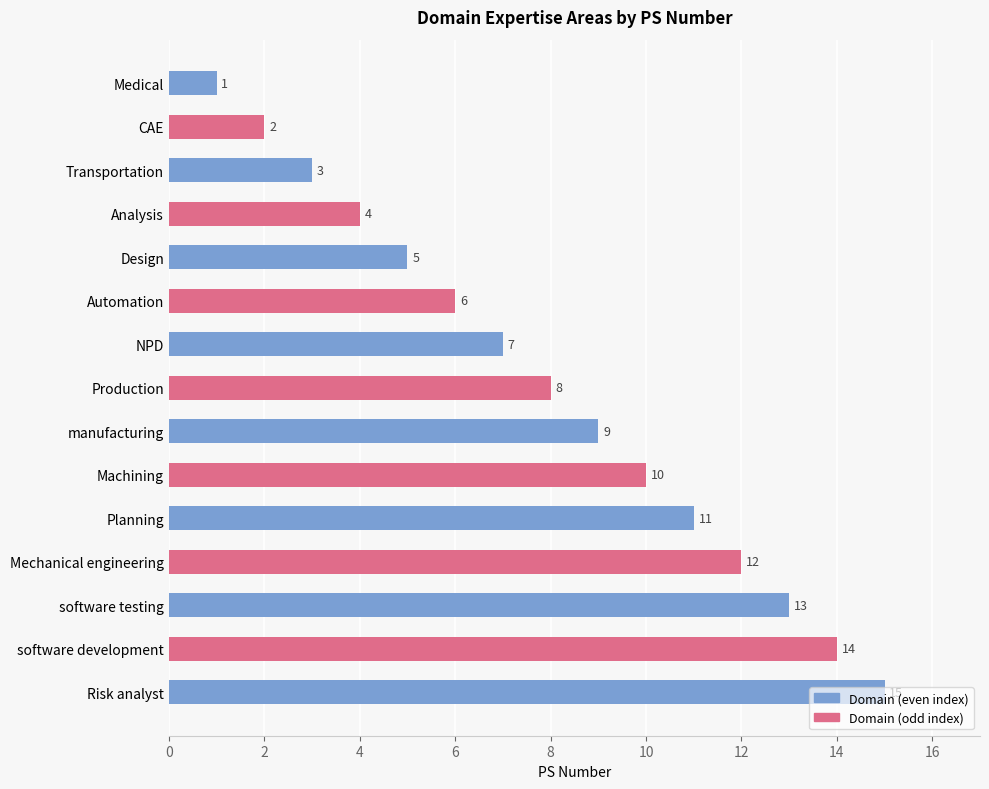

What is the difference between the maximum and minimum values?

14